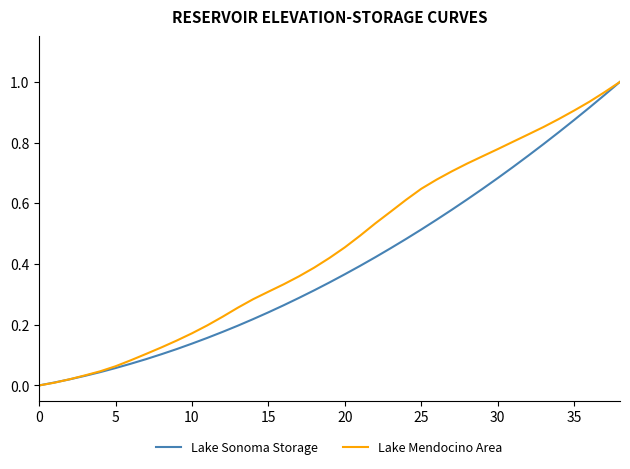

What are all the series names shown in the legend?

Lake Sonoma Storage, Lake Mendocino Area